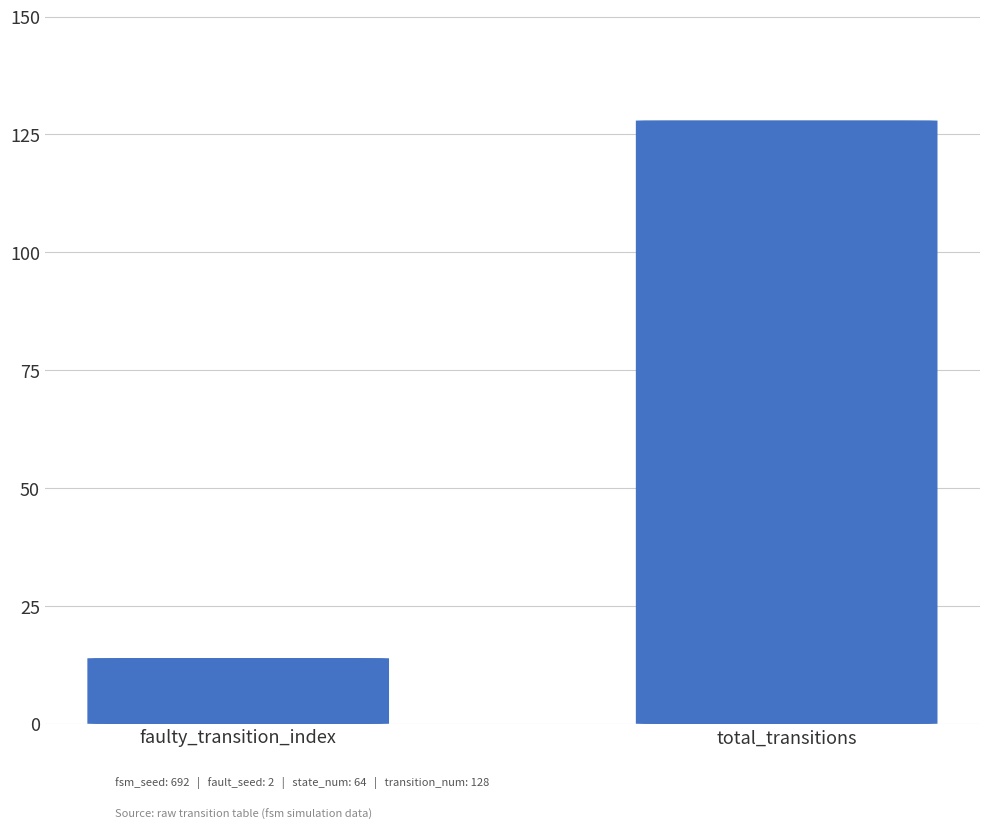

What is the change in value from faulty_transition_index to total_transitions?

+114